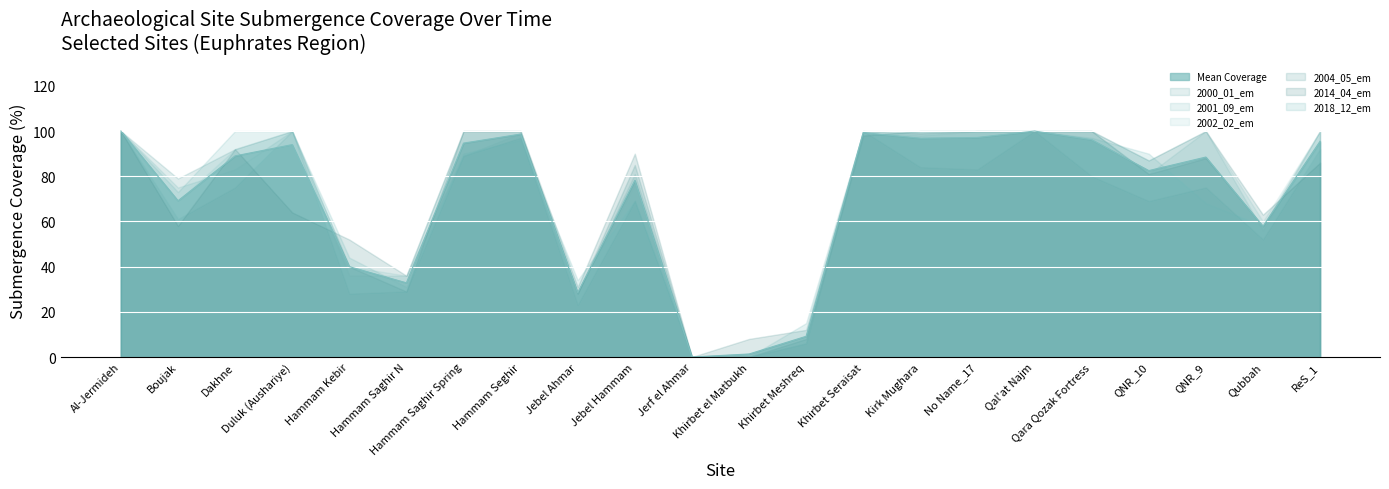

At which category is the sum across all series the highest?

Al-Jermideh